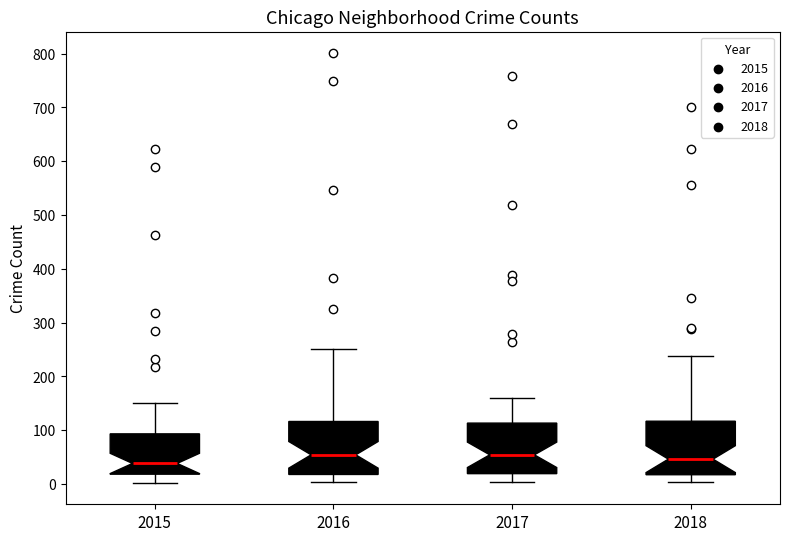

Reading left to right, transcribe this box plot: for each box, give where its median line is, the range the box spans, and where its two whiskers end, as read against the y-axis. The values are not printed on the chart, so give them approximately, as read against the axis.

2015: median 40, box 20 to 90, whiskers 0 to 150
2016: median 50, box 20 to 120, whiskers 0 to 250
2017: median 50, box 20 to 110, whiskers 0 to 160
2018: median 50, box 20 to 120, whiskers 0 to 240